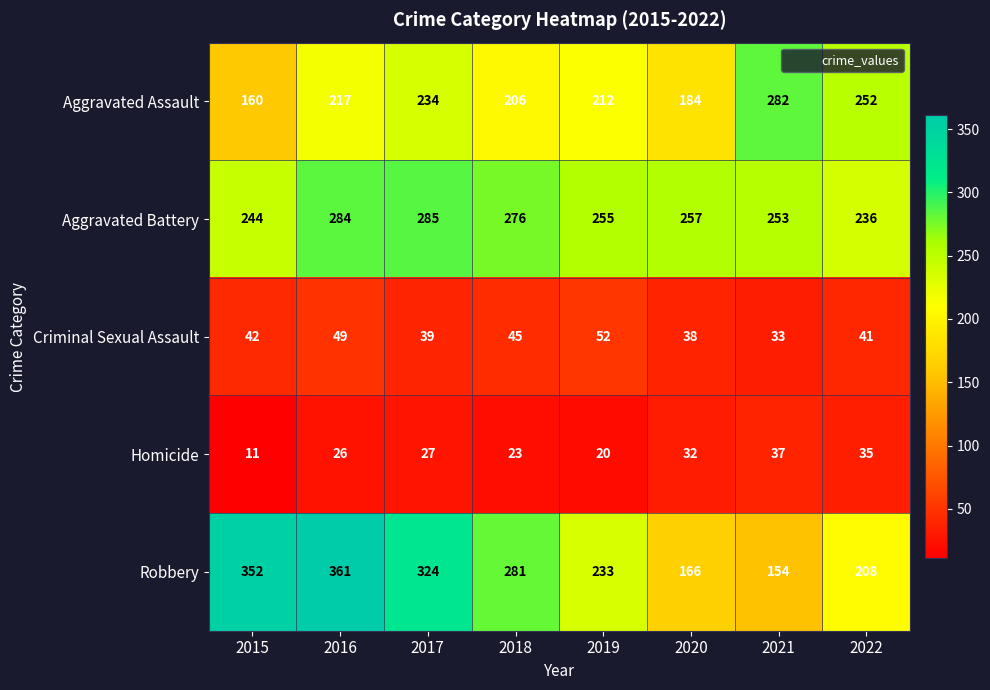

Which category has the highest value across all series?

2016